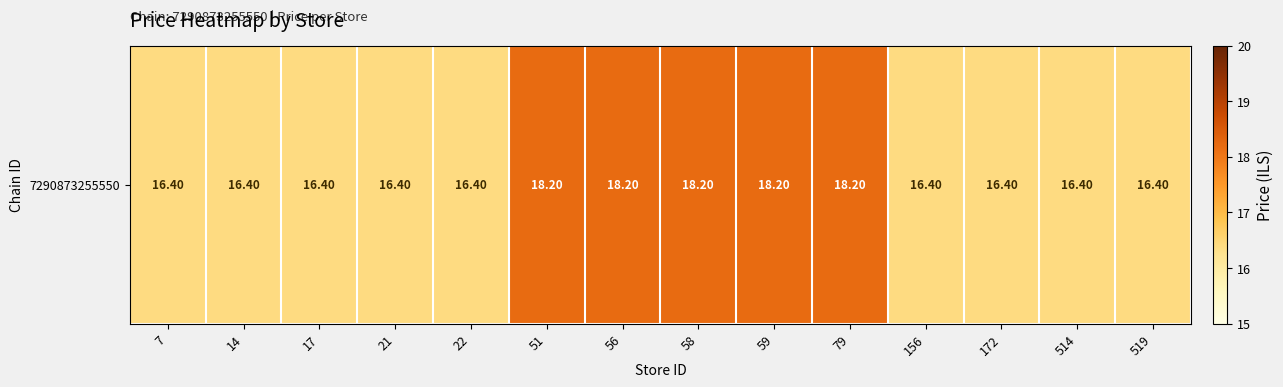

Is it true that the value at 519 is 9.3?

False